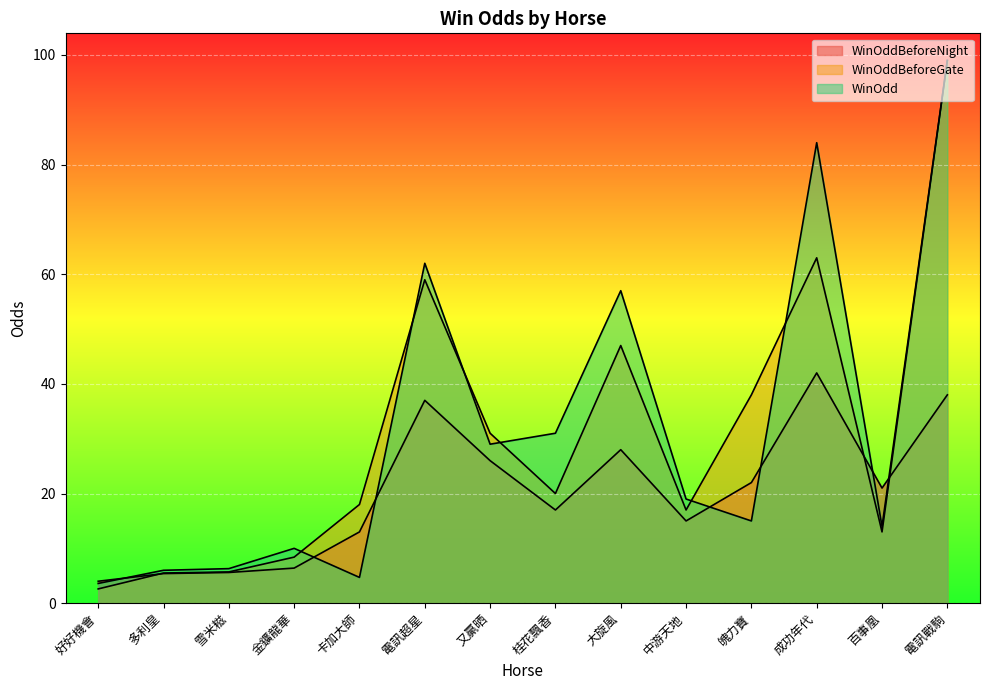

What is the maximum value shown in the chart?

99.0